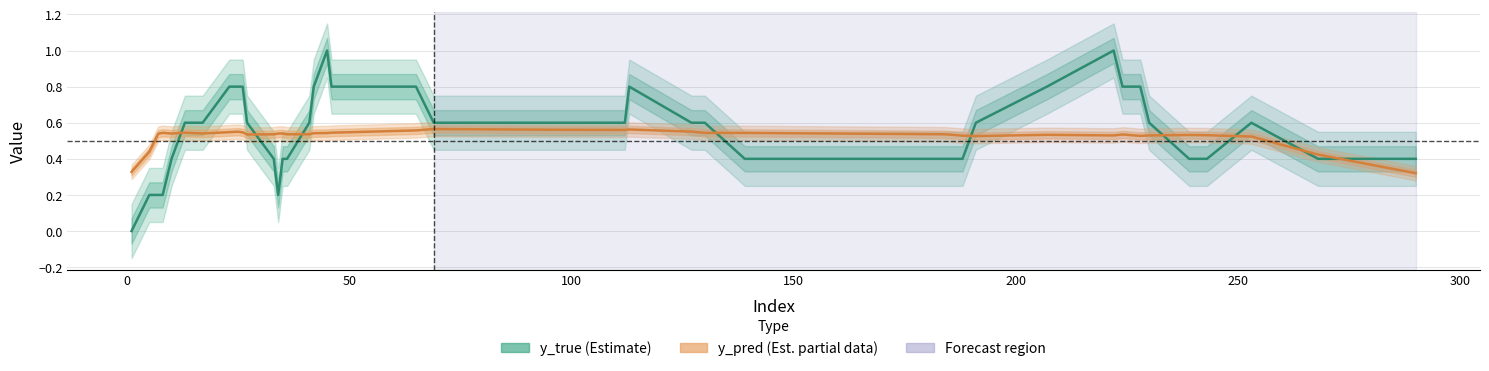

What is the greatest value displayed?

1.0